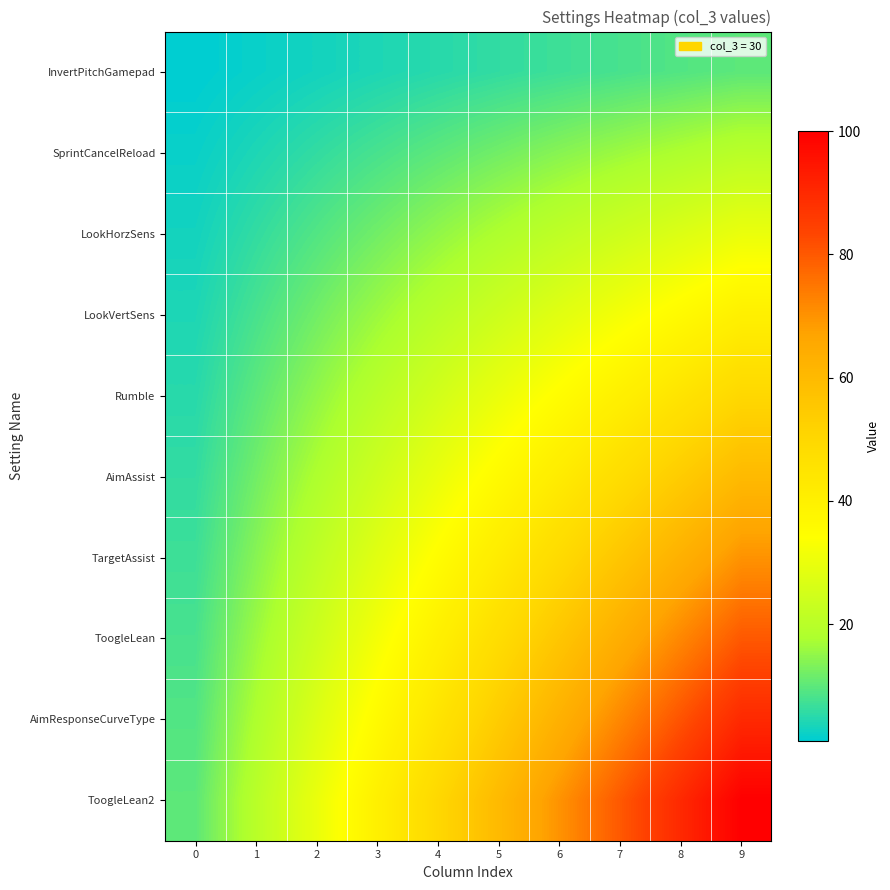

What is the spread (max minus min) of values at 3?

36